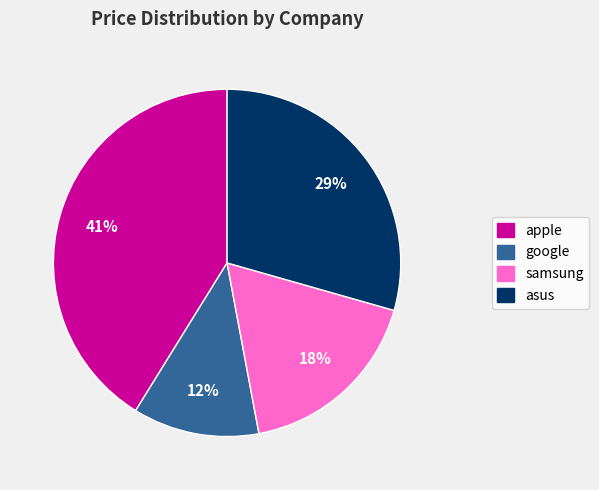

Rank the categories by value from lowest to highest.

google, samsung, asus, apple